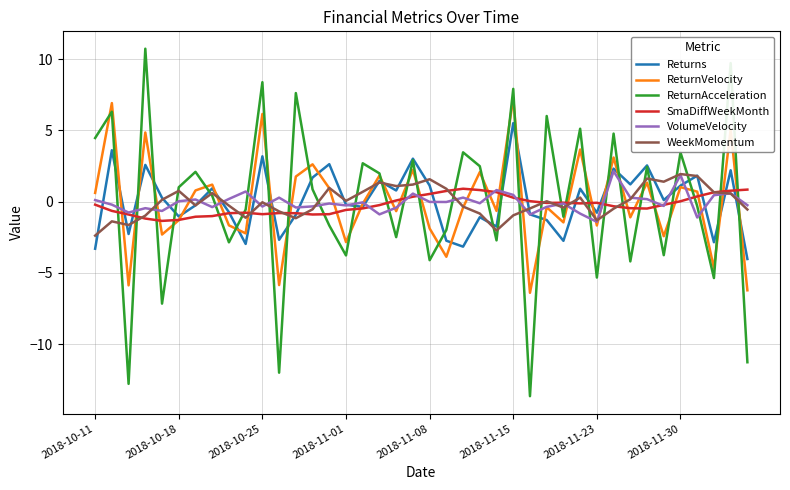

Which series has the largest range (max minus min)?

ReturnAcceleration